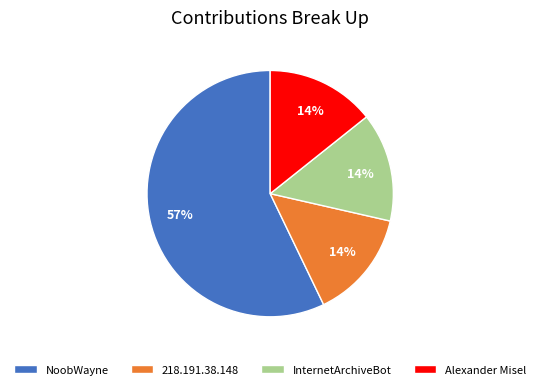

Does NoobWayne account for over 50% of the chart?

Yes